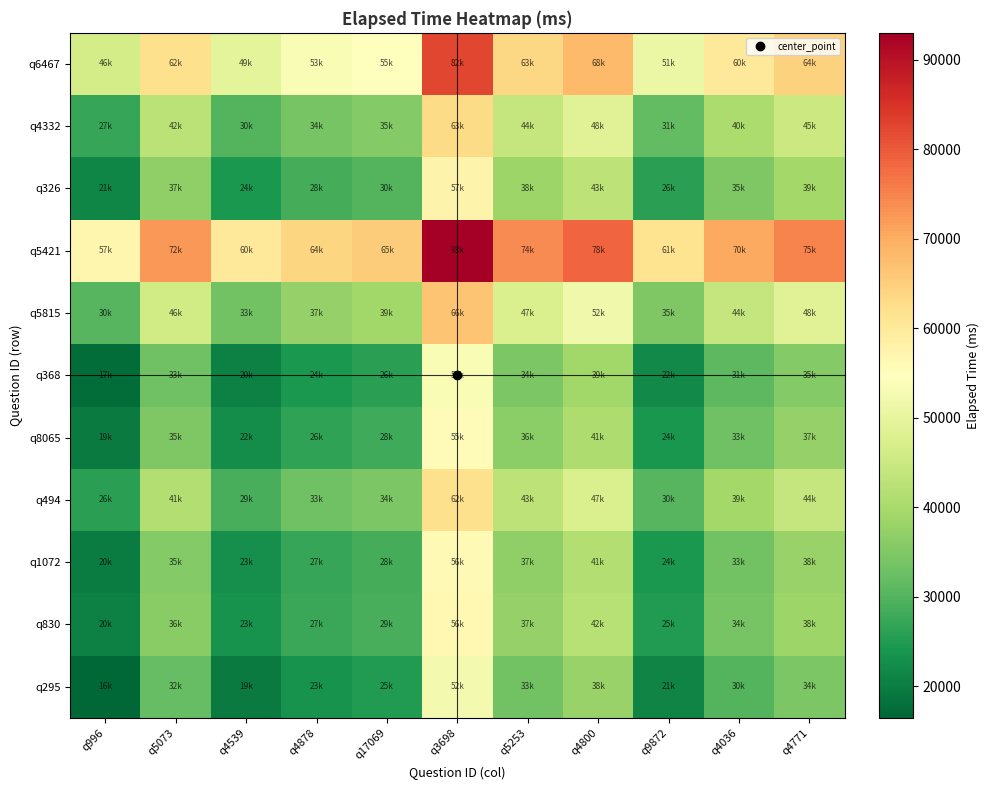

Reading left to right, list all the values displayed in this chart.

q6467: q996=46500	q5073=62000	q4539=49500	q4878=53500	q17069=55000	q3698=82500	q5253=63500	q4800=68000	q9872=51000	q4036=60000	q4771=64500
q4332: q996=27000	q5073=42500	q4539=30000	q4878=34000	q17069=35500	q3698=63000	q5253=44000	q4800=48500	q9872=31500	q4036=40500	q4771=45000
q326: q996=21500	q5073=37000	q4539=24500	q4878=28500	q17069=30000	q3698=57500	q5253=38500	q4800=43000	q9872=26000	q4036=35000	q4771=39500
q5421: q996=57000	q5073=72500	q4539=60000	q4878=64000	q17069=65500	q3698=93000	q5253=74000	q4800=78500	q9872=61500	q4036=70500	q4771=75000
q5815: q996=30500	q5073=46000	q4539=33500	q4878=37500	q17069=39000	q3698=66500	q5253=47500	q4800=52000	q9872=35000	q4036=44000	q4771=48500
q368: q996=17500	q5073=33000	q4539=20500	q4878=24500	q17069=26000	q3698=53500	q5253=34500	q4800=39000	q9872=22000	q4036=31000	q4771=35500
q8065: q996=19500	q5073=35000	q4539=22500	q4878=26500	q17069=28000	q3698=55500	q5253=36500	q4800=41000	q9872=24000	q4036=33000	q4771=37500
q494: q996=26000	q5073=41500	q4539=29000	q4878=33000	q17069=34500	q3698=62000	q5253=43000	q4800=47500	q9872=30500	q4036=39500	q4771=44000
q1072: q996=20000	q5073=35500	q4539=23000	q4878=27000	q17069=28500	q3698=56000	q5253=37000	q4800=41500	q9872=24500	q4036=33500	q4771=38000
q830: q996=20500	q5073=36000	q4539=23500	q4878=27500	q17069=29000	q3698=56500	q5253=37500	q4800=42000	q9872=25000	q4036=34000	q4771=38500
q295: q996=16500	q5073=32000	q4539=19500	q4878=23500	q17069=25000	q3698=52500	q5253=33500	q4800=38000	q9872=21000	q4036=30000	q4771=34500